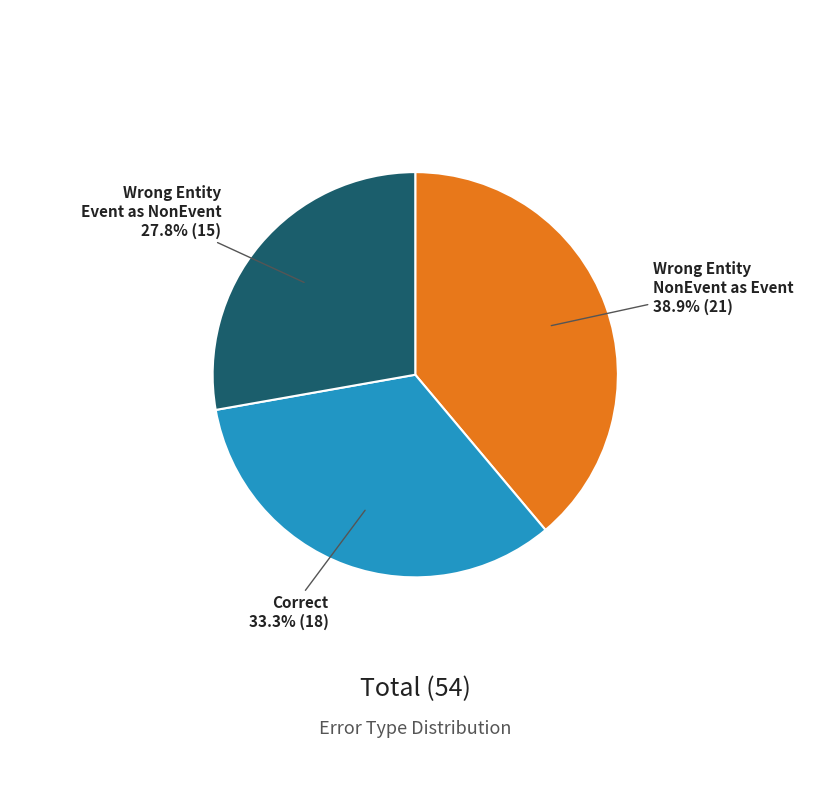

How many segments does this pie chart have?

3